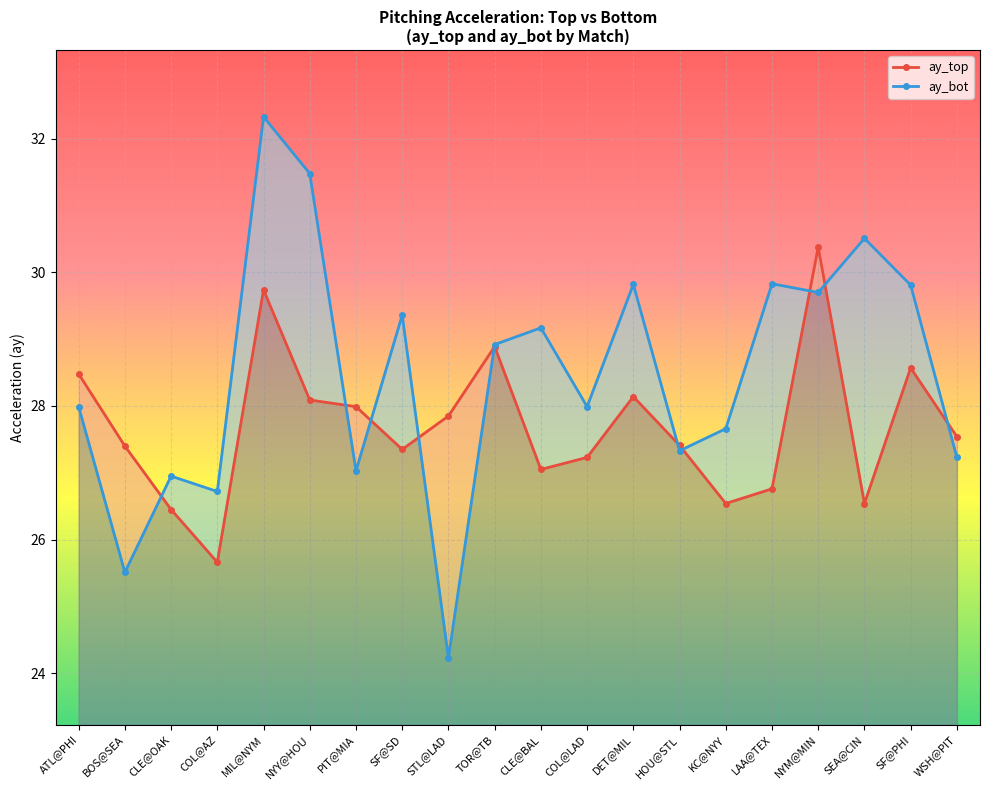

True or false: ay_bot has a value of 45.9 at SF@PHI.

False